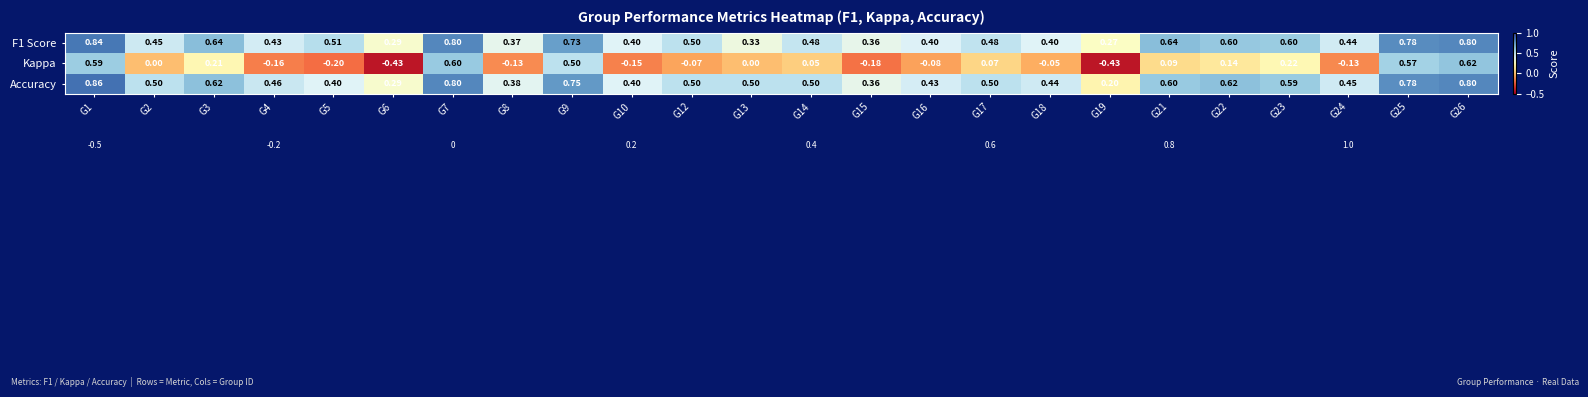

Which series has the largest range (max minus min)?

Kappa